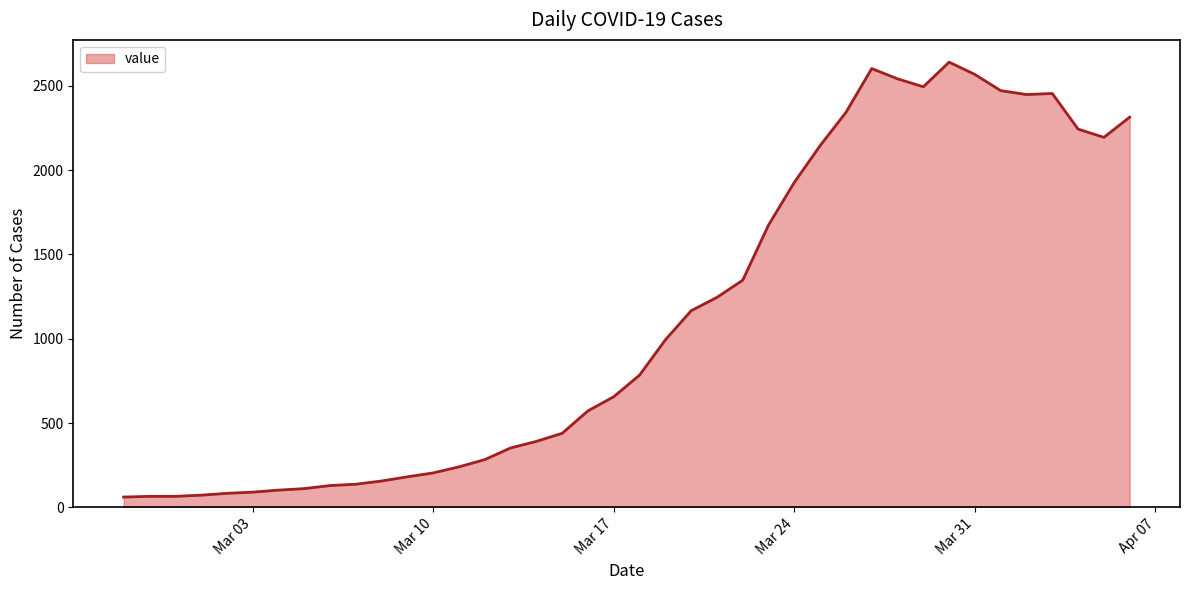

What is the difference between the maximum and minimum values?

2579